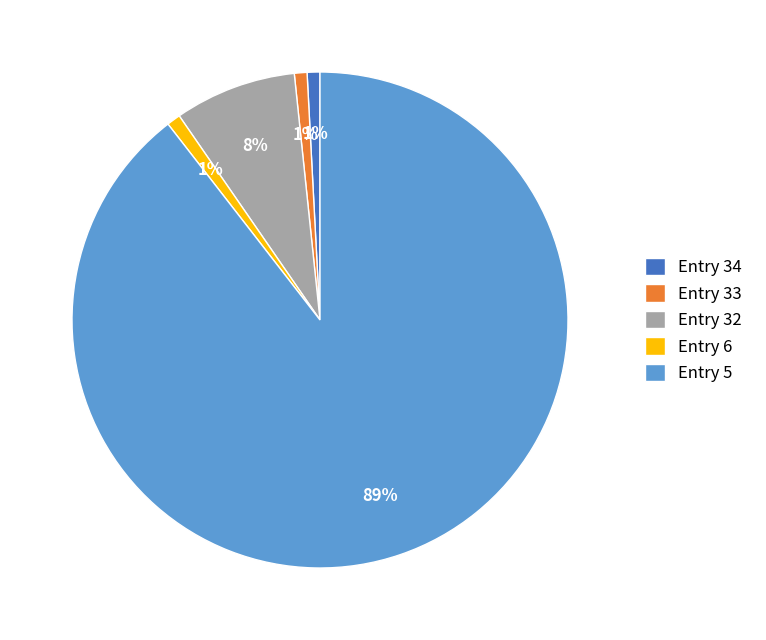

Is Entry 33 the majority of the pie?

No